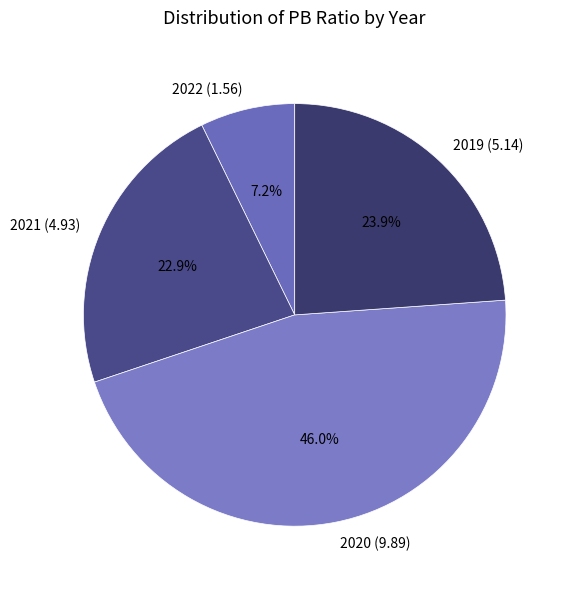

Which has a higher value, 2019 (5.14) or 2020 (9.89)?

2020 (9.89)